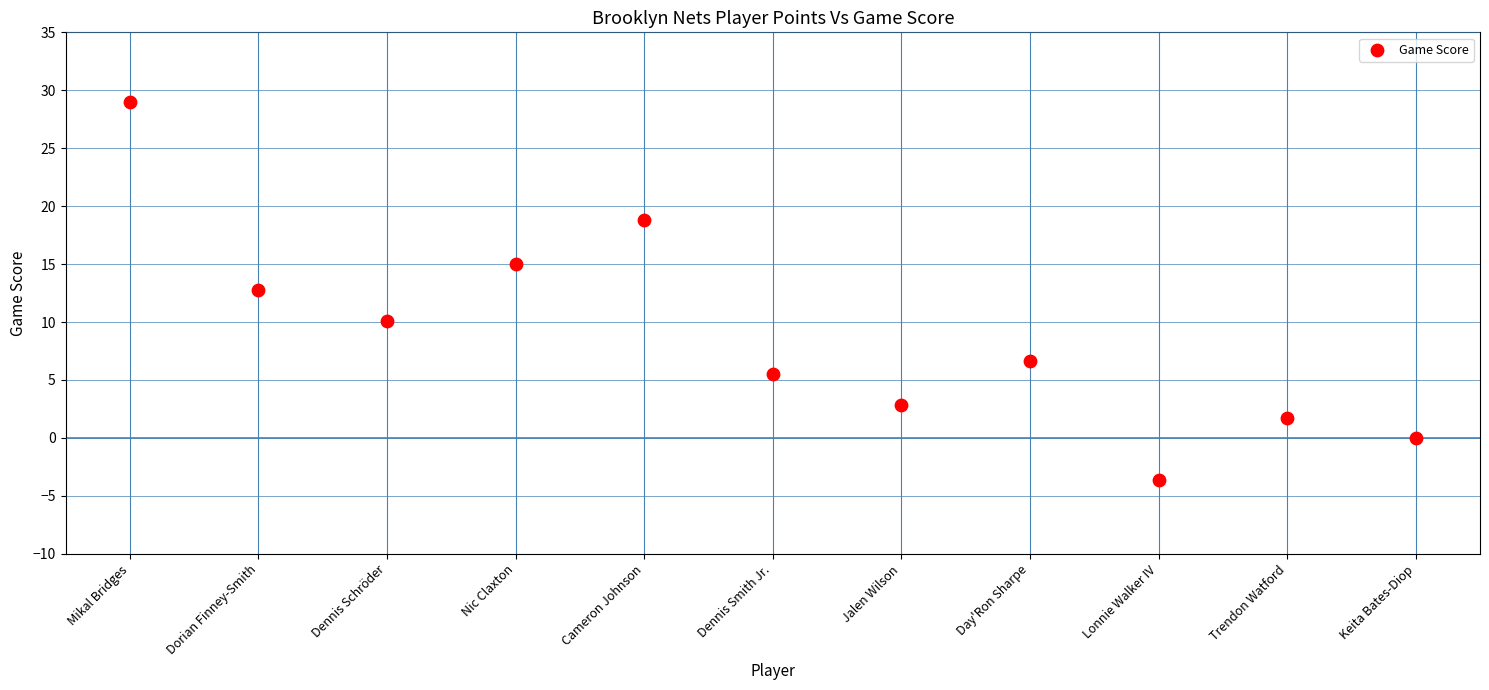

What is the range of Y values (max minus min)?

32.6